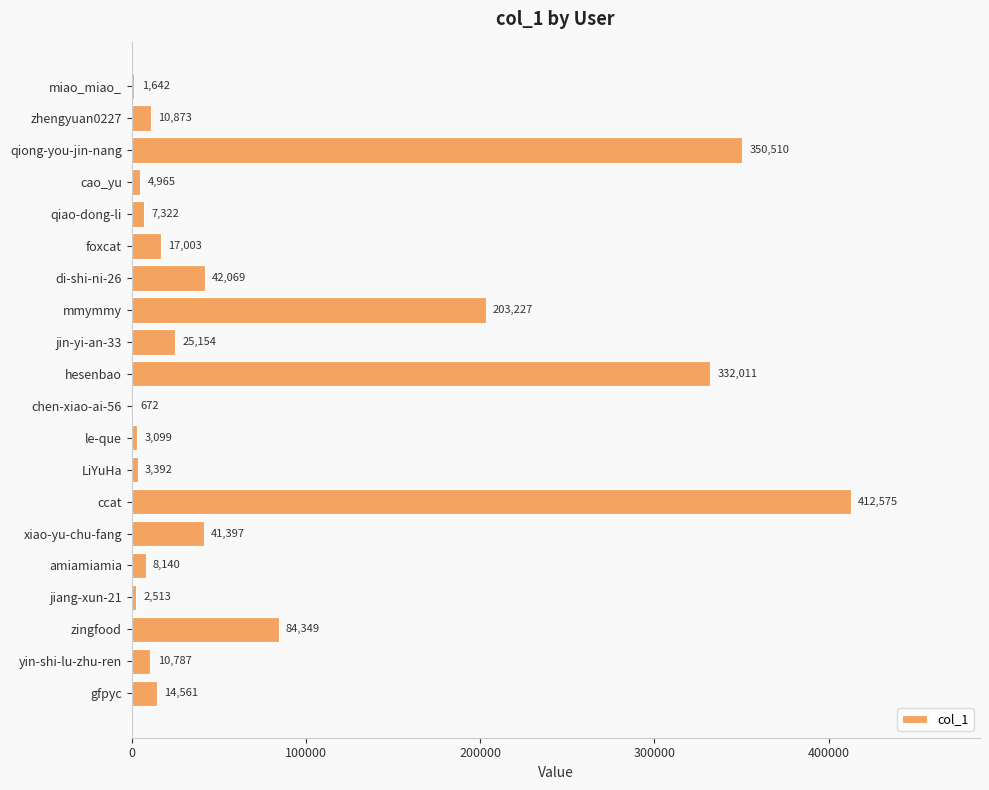

Count the number of data series in this chart.

1